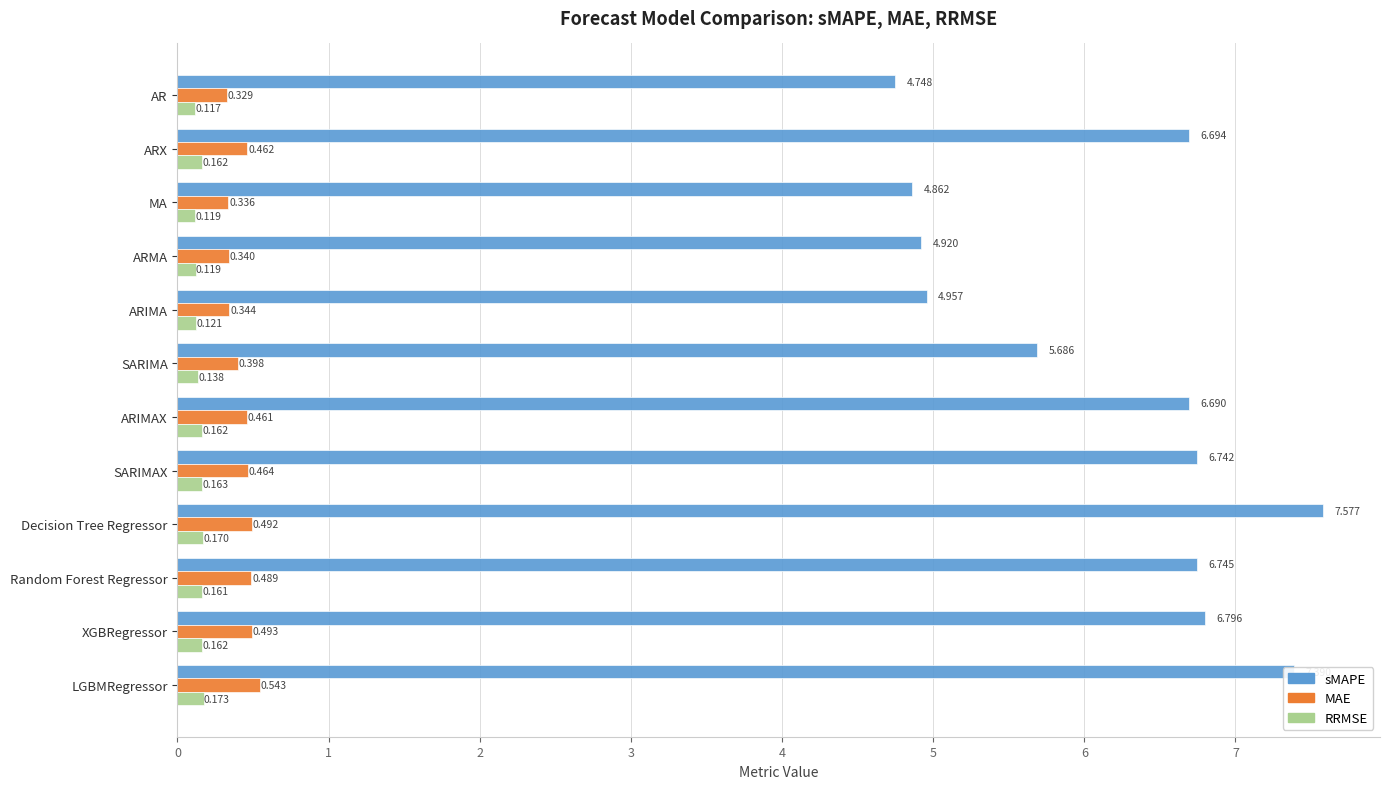

At which category is the sum across all series the highest?

Decision Tree Regressor